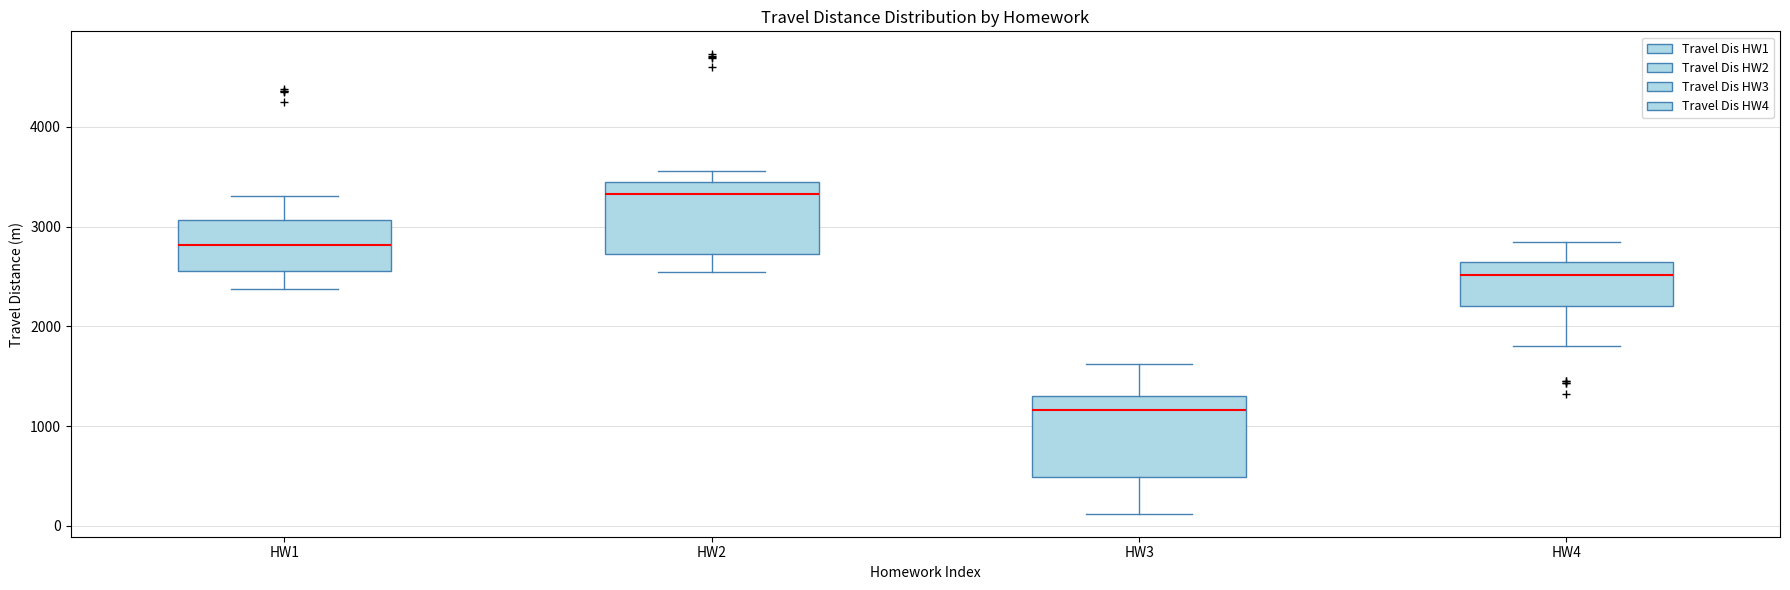

Where is the lower edge of the box for HW4 on the y-axis? The values are not printed on the chart, so give them approximately, as read against the axis.

2200